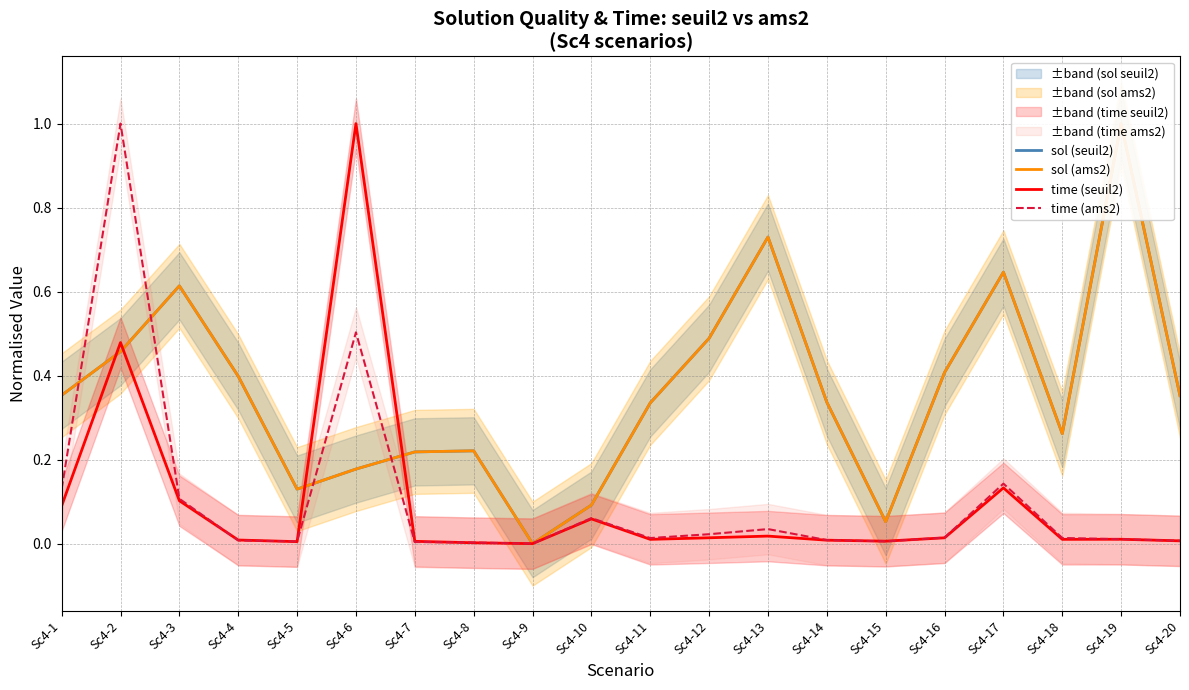

What is the value of the sol (ams2) point at the 6th from the left?

0.2